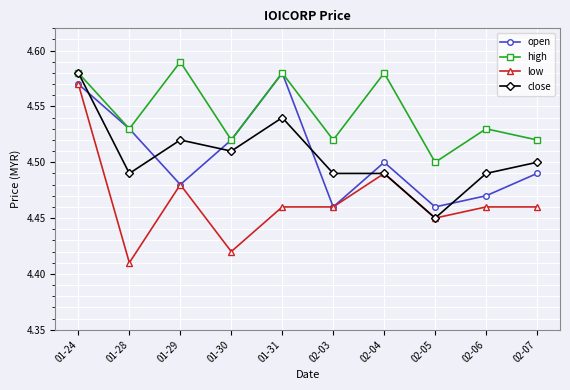

What is the difference between the high values at 01-29 and 01-30?

0.1